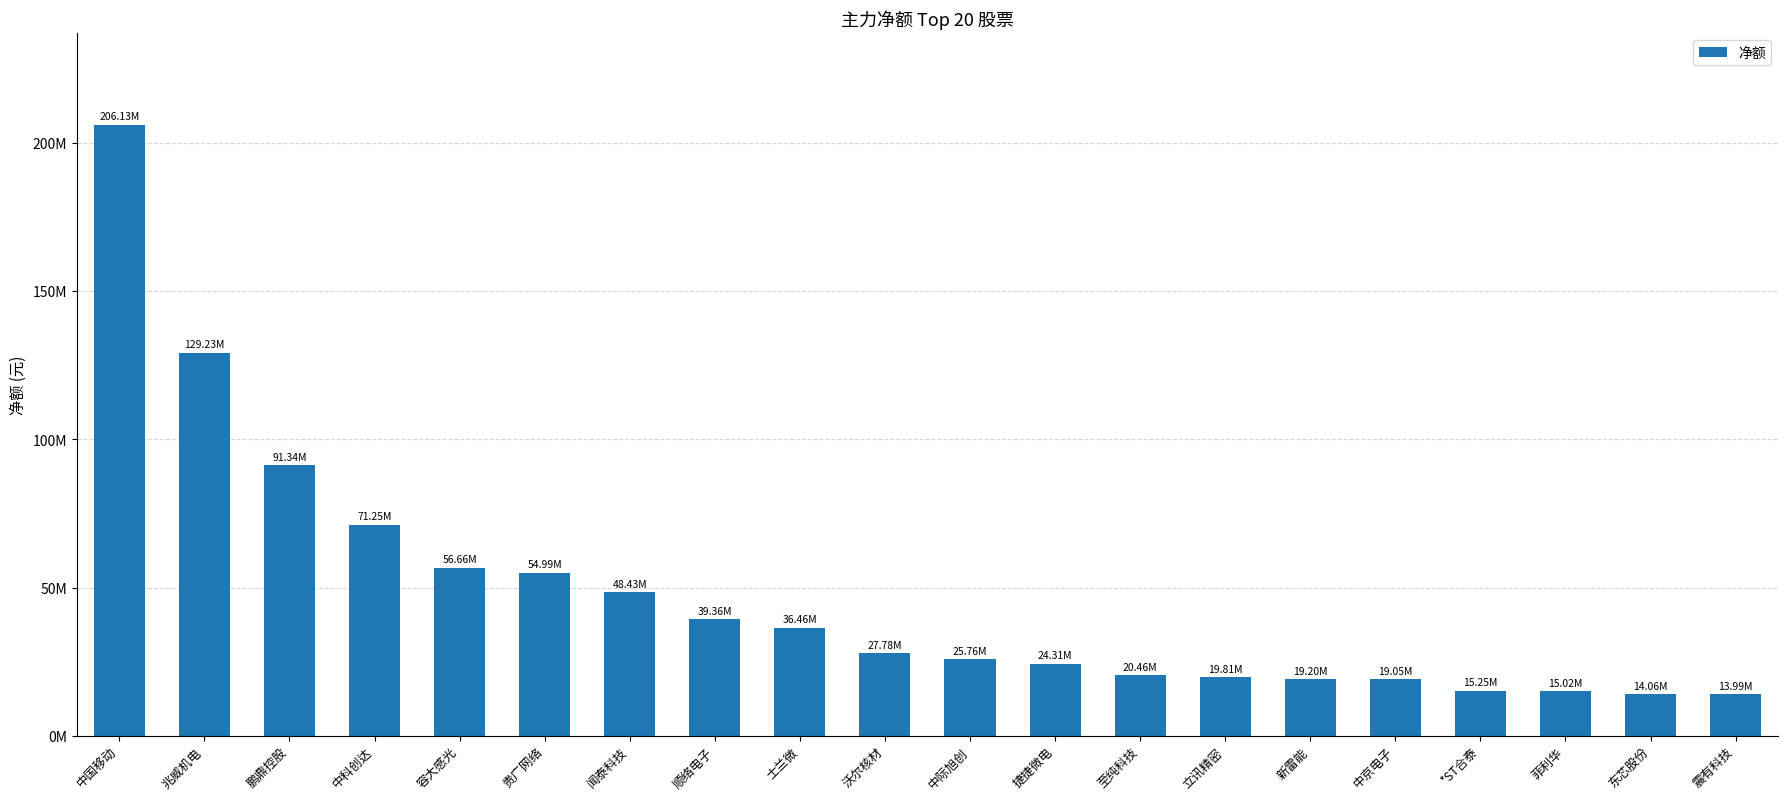

Are the bars horizontal?

No